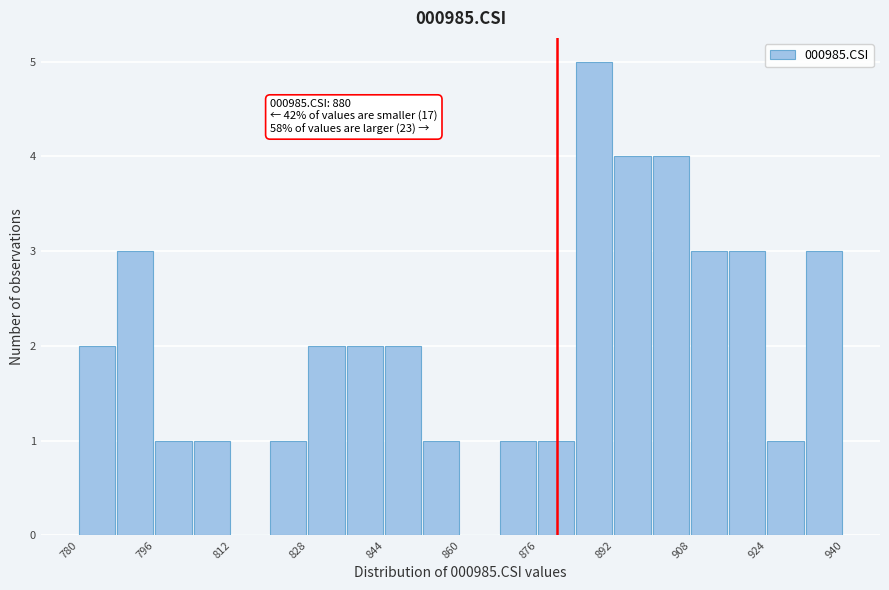

Over which range of the x-axis is the bar tallest?

884 to 892